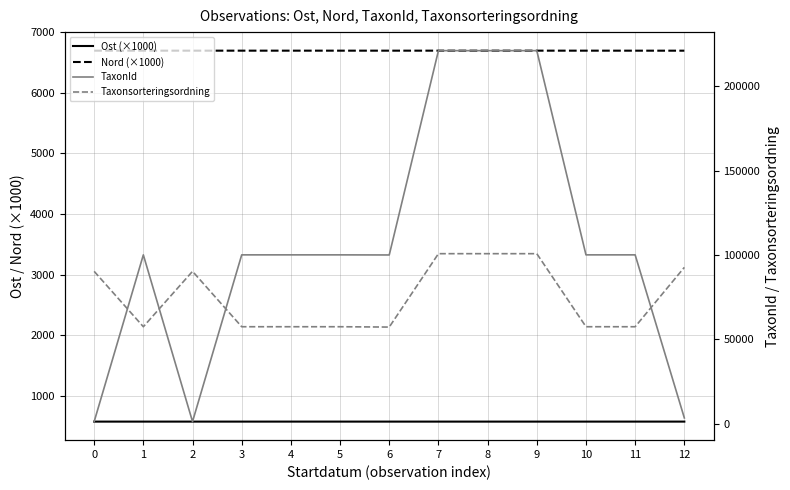

What is the highest value of the TaxonId series?

221235.0